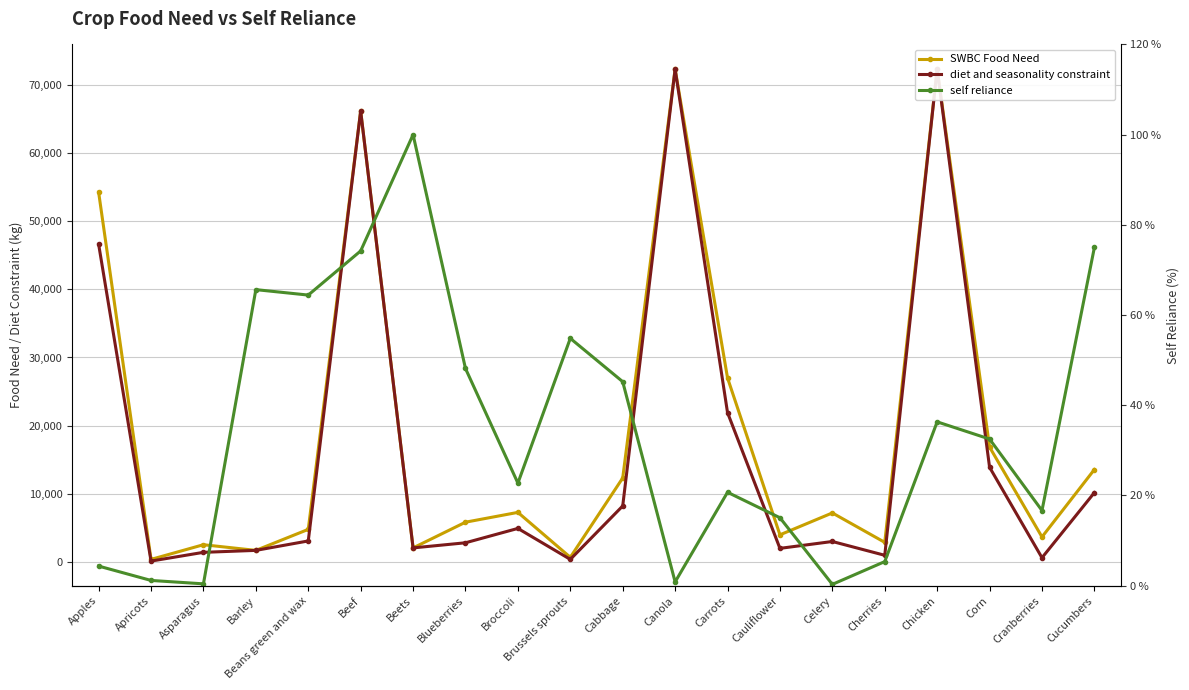

What is the sum of all diet and seasonality constraint values?

334582.1